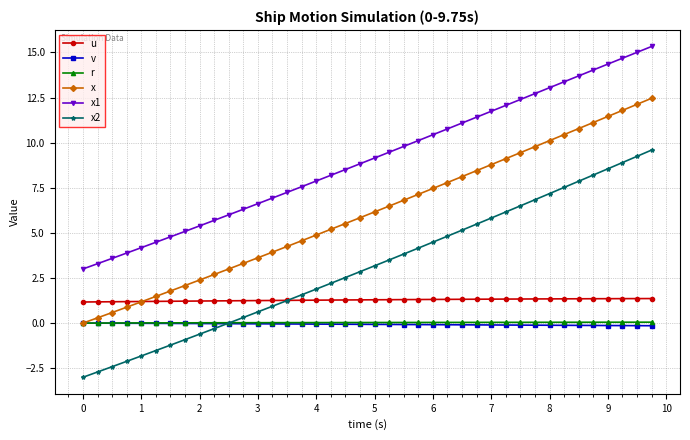

Which series has the largest total across all categories?

x1